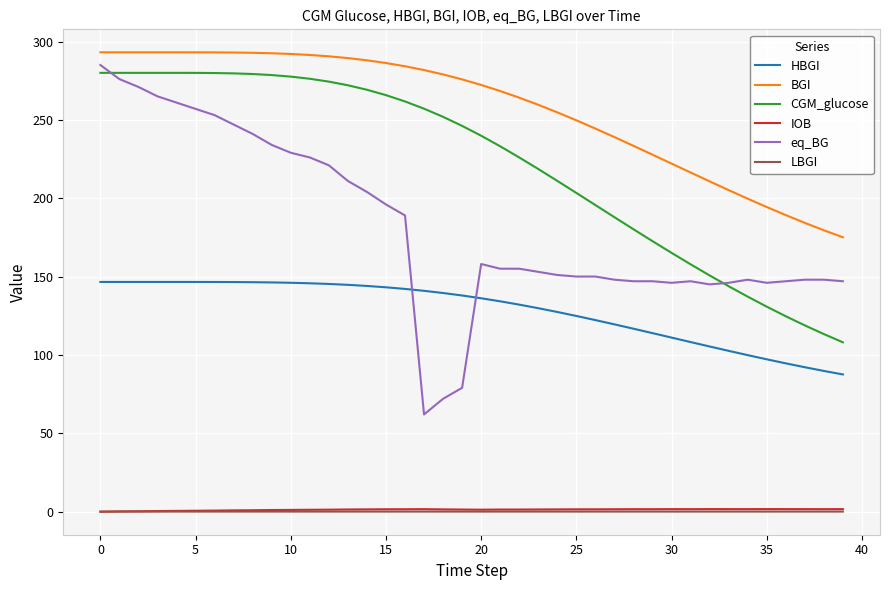

True or false: eq_BG and LBGI cross at least once.

False